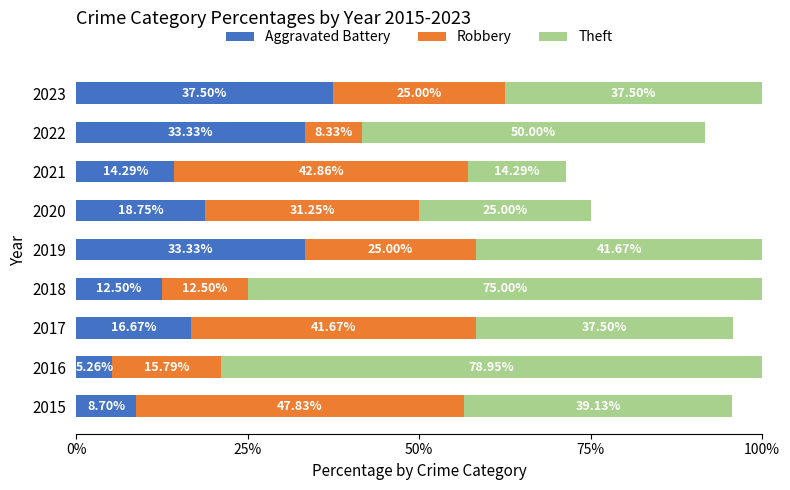

What is the average value of the Aggravated Battery series?

20.0